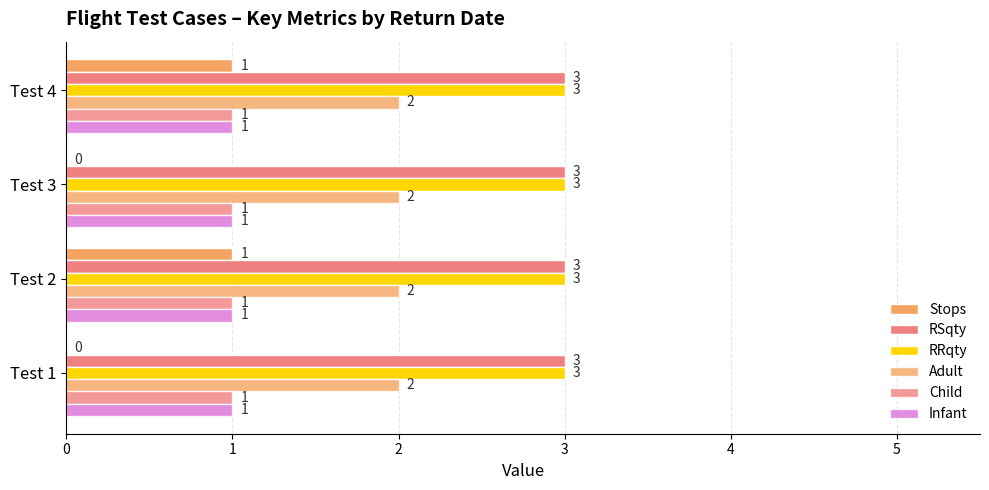

Count the number of data series in this chart.

6